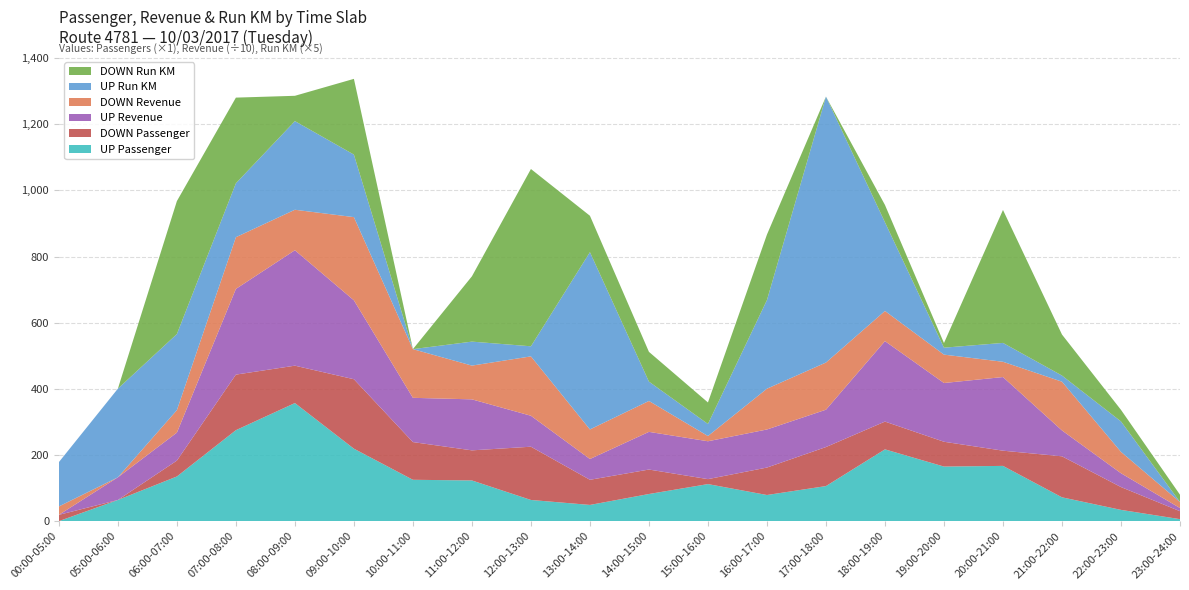

Reading left to right, extract all data points from this chart.

UP Passenger: 00:00-05:00=0.0	05:00-06:00=64.0	06:00-07:00=135.0	07:00-08:00=275.0	08:00-09:00=357.0	09:00-10:00=219.0	10:00-11:00=125.0	11:00-12:00=123.0	12:00-13:00=64.0	13:00-14:00=49.0	14:00-15:00=82.0	15:00-16:00=112.0	16:00-17:00=79.0	17:00-18:00=106.0	18:00-19:00=217.0	19:00-20:00=165.0	20:00-21:00=167.0	21:00-22:00=72.0	22:00-23:00=34.0	23:00-24:00=6.0
DOWN Passenger: 00:00-05:00=19.0	05:00-06:00=0.0	06:00-07:00=48.0	07:00-08:00=168.0	08:00-09:00=113.0	09:00-10:00=210.0	10:00-11:00=114.0	11:00-12:00=91.0	12:00-13:00=161.0	13:00-14:00=76.0	14:00-15:00=74.0	15:00-16:00=15.0	16:00-17:00=83.0	17:00-18:00=118.0	18:00-19:00=84.0	19:00-20:00=75.0	20:00-21:00=46.0	21:00-22:00=124.0	22:00-23:00=69.0	23:00-24:00=24.0
UP Revenue: 00:00-05:00=0.0	05:00-06:00=685.0	06:00-07:00=846.0	07:00-08:00=2591.0	08:00-09:00=3490.0	09:00-10:00=2386.0	10:00-11:00=1338.0	11:00-12:00=1542.0	12:00-13:00=936.0	13:00-14:00=628.0	14:00-15:00=1139.0	15:00-16:00=1145.0	16:00-17:00=1151.0	17:00-18:00=1129.0	18:00-19:00=2432.0	19:00-20:00=1776.0	20:00-21:00=2226.0	21:00-22:00=782.0	22:00-23:00=418.0	23:00-24:00=96.0
DOWN Revenue: 00:00-05:00=254.0	05:00-06:00=0.0	06:00-07:00=680.0	07:00-08:00=1563.0	08:00-09:00=1224.0	09:00-10:00=2515.0	10:00-11:00=1472.0	11:00-12:00=1020.0	12:00-13:00=1795.0	13:00-14:00=894.0	14:00-15:00=934.0	15:00-16:00=158.0	16:00-17:00=1233.0	17:00-18:00=1426.0	18:00-19:00=912.0	19:00-20:00=858.0	20:00-21:00=462.0	21:00-22:00=1474.0	22:00-23:00=646.0	23:00-24:00=182.0
UP Run KM: 00:00-05:00=26.8	05:00-06:00=53.6	06:00-07:00=46.0	07:00-08:00=32.6	08:00-09:00=53.6	09:00-10:00=37.8	10:00-11:00=0.0	11:00-12:00=14.5	12:00-13:00=6.1	13:00-14:00=107.2	14:00-15:00=11.7	15:00-16:00=7.3	16:00-17:00=53.6	17:00-18:00=160.8	18:00-19:00=53.6	19:00-20:00=4.2	20:00-21:00=11.4	21:00-22:00=3.7	22:00-23:00=18.4	23:00-24:00=0.0
DOWN Run KM: 00:00-05:00=0.0	05:00-06:00=0.0	06:00-07:00=80.4	07:00-08:00=51.8	08:00-09:00=15.3	09:00-10:00=45.8	10:00-11:00=0.0	11:00-12:00=39.5	12:00-13:00=107.2	13:00-14:00=22.0	14:00-15:00=18.0	15:00-16:00=13.0	16:00-17:00=39.6	17:00-18:00=0.0	18:00-19:00=10.5	19:00-20:00=2.8	20:00-21:00=80.4	21:00-22:00=24.8	22:00-23:00=7.0	23:00-24:00=4.4